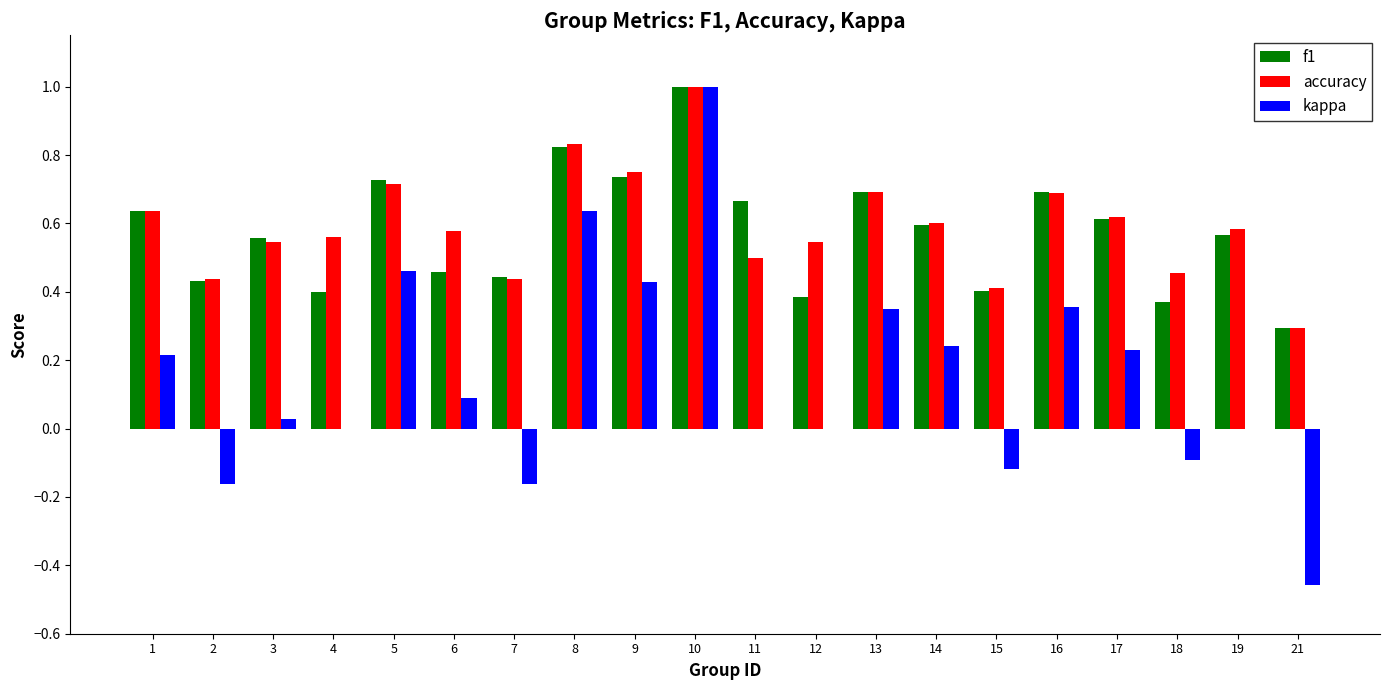

Is the value of accuracy at 17 greater than the value of kappa at 2?

Yes